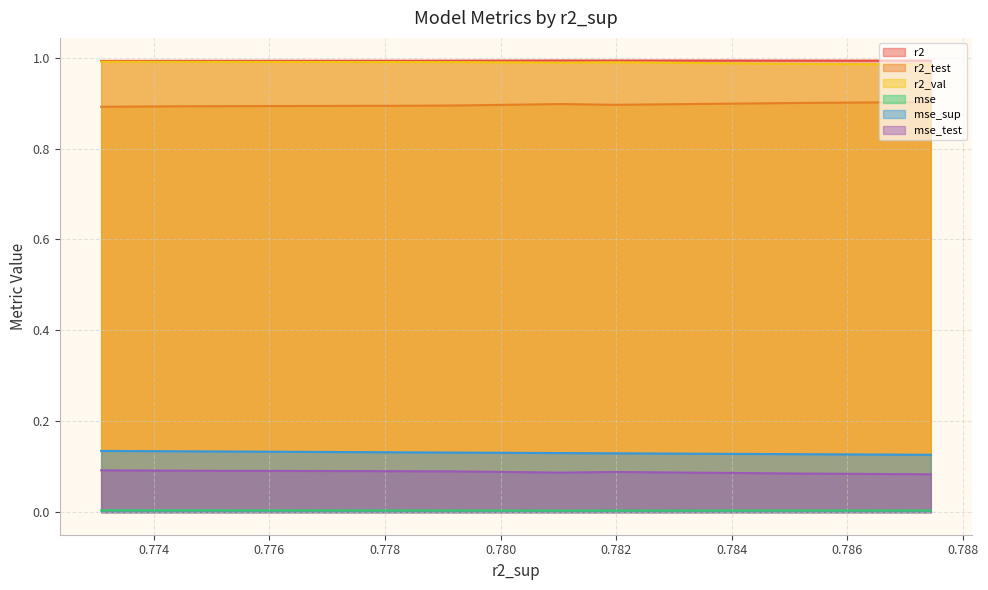

The mse_sup series shows 0.1 at model_2_10_8. True or false?

False